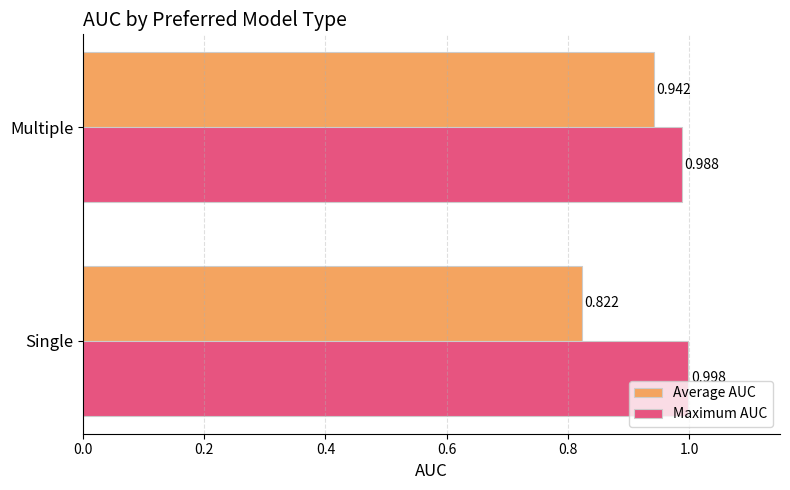

Where is Maximum AUC nearest to the value 0?

Multiple